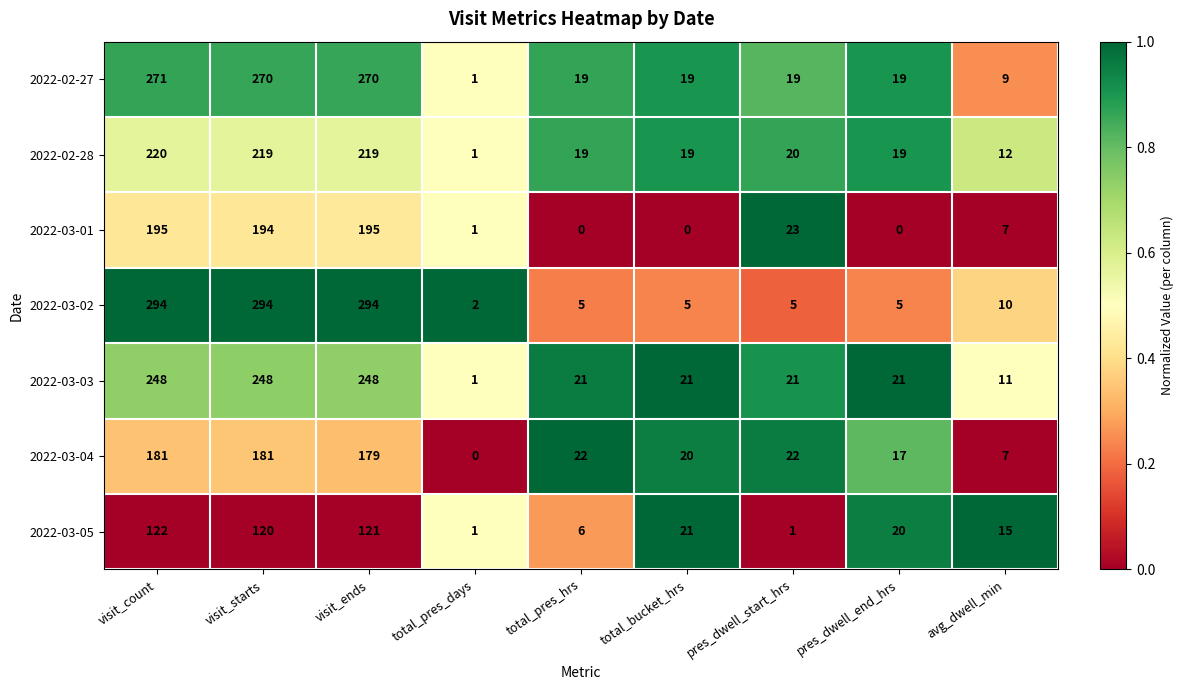

At which label is 2022-03-01 closest to 97?

pres_dwell_start_hrs